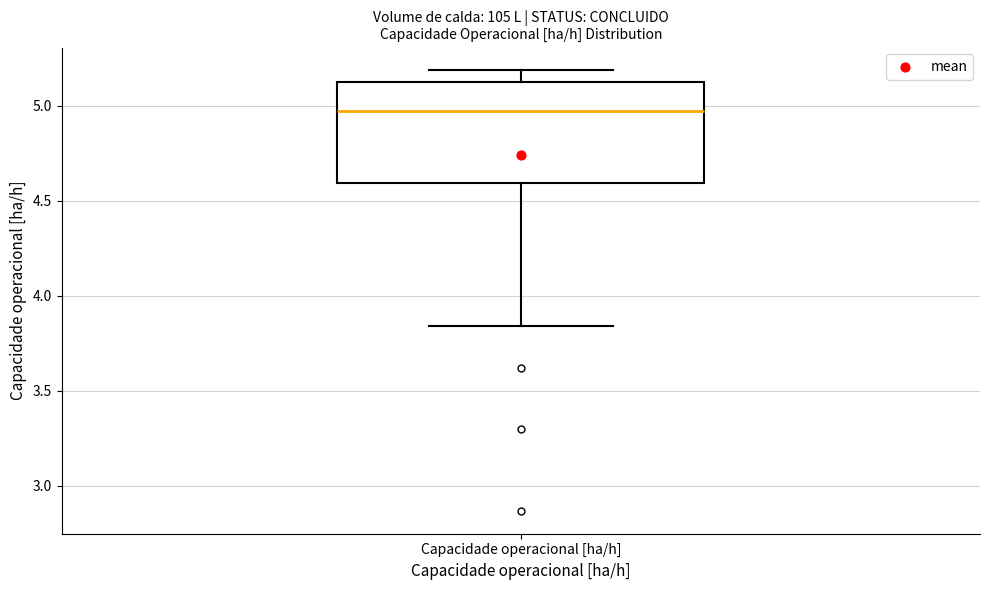

Read this box plot against the y-axis: the position of the median line, the range covered by the box, and the ends of both whiskers. The values are not printed on the chart, so give them approximately, as read against the axis.

median 4.95, box 4.60 to 5.10, whiskers 3.85 to 5.20